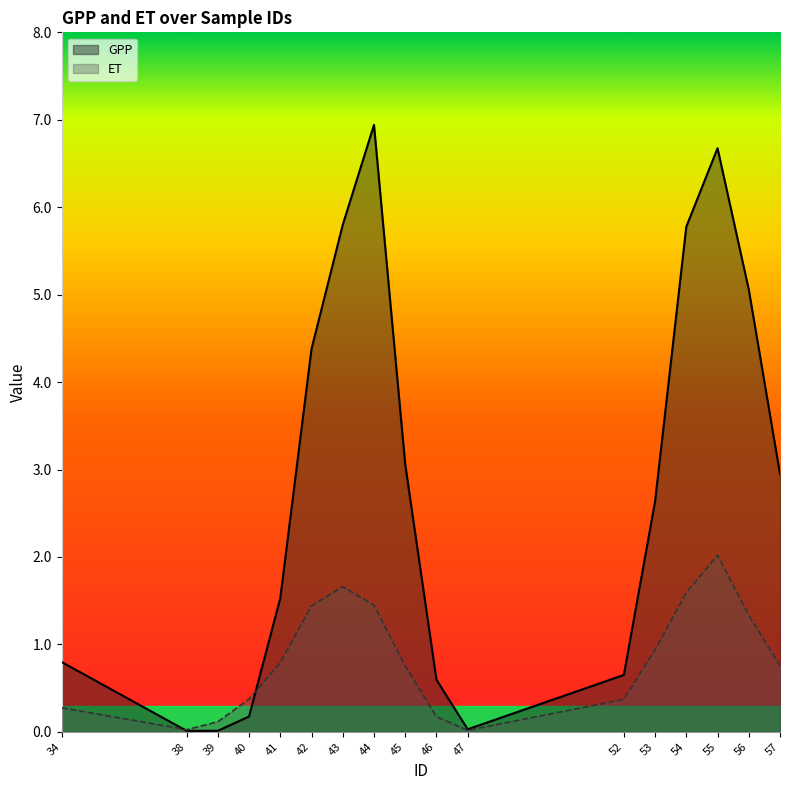

Which label corresponds to the smallest value in the chart?

38